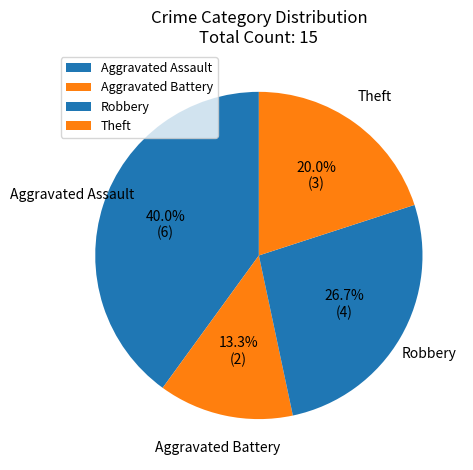

Which has a higher value, Robbery or Theft?

Robbery